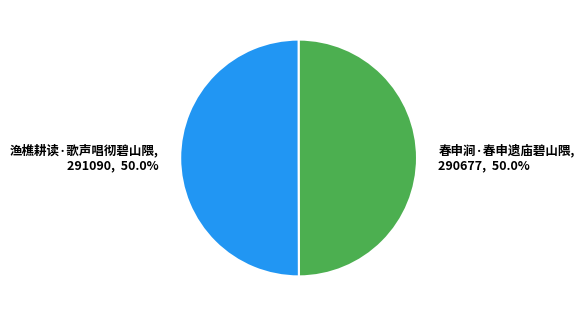

Count the number of slices in the pie.

2